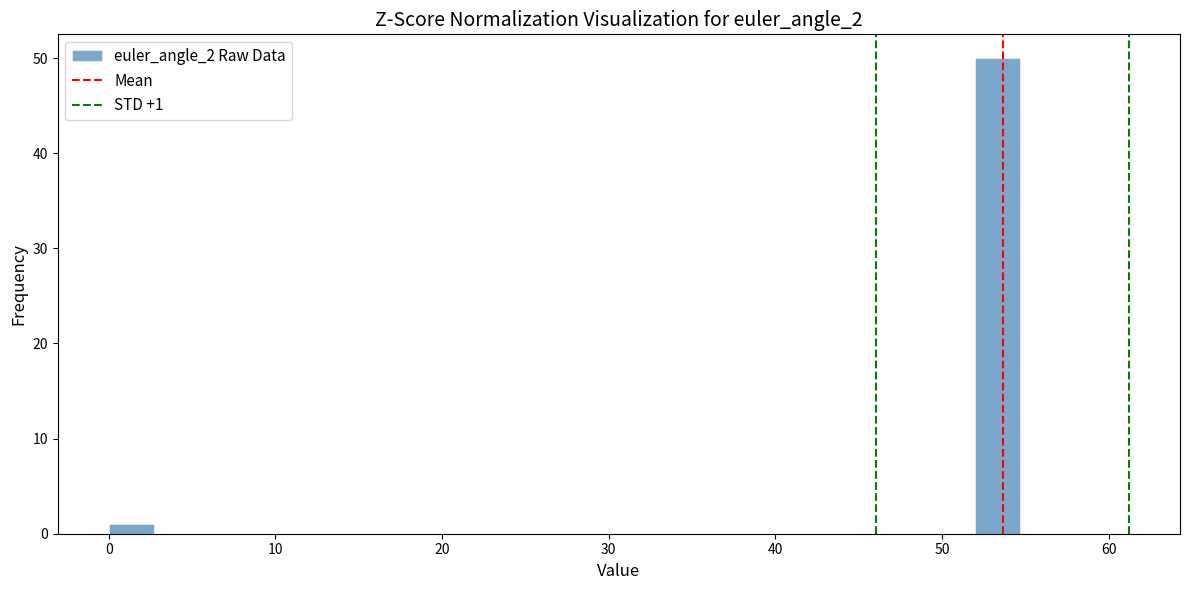

Read against the x-axis, roughly where is the centre of the tallest bar?

53